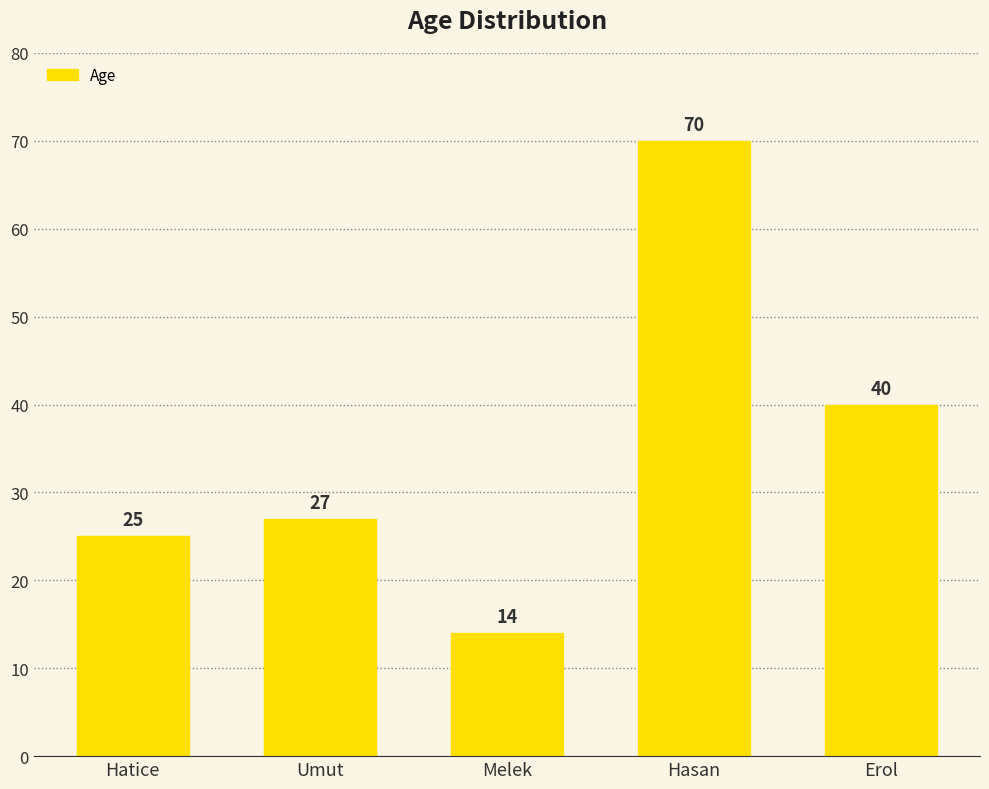

How many bars are there in total?

5